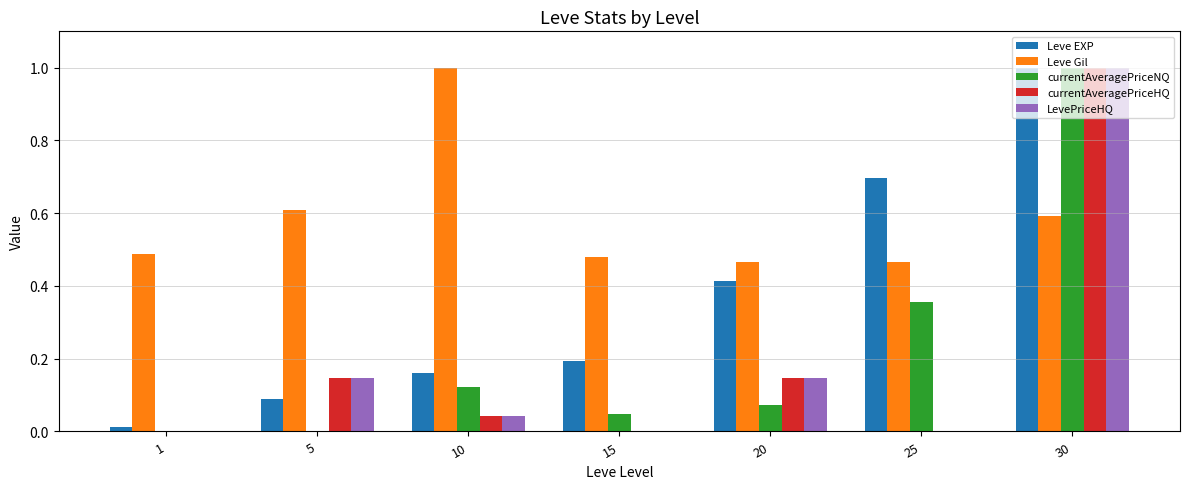

True or false: Leve Gil has a value of 0.6 at 30.

True